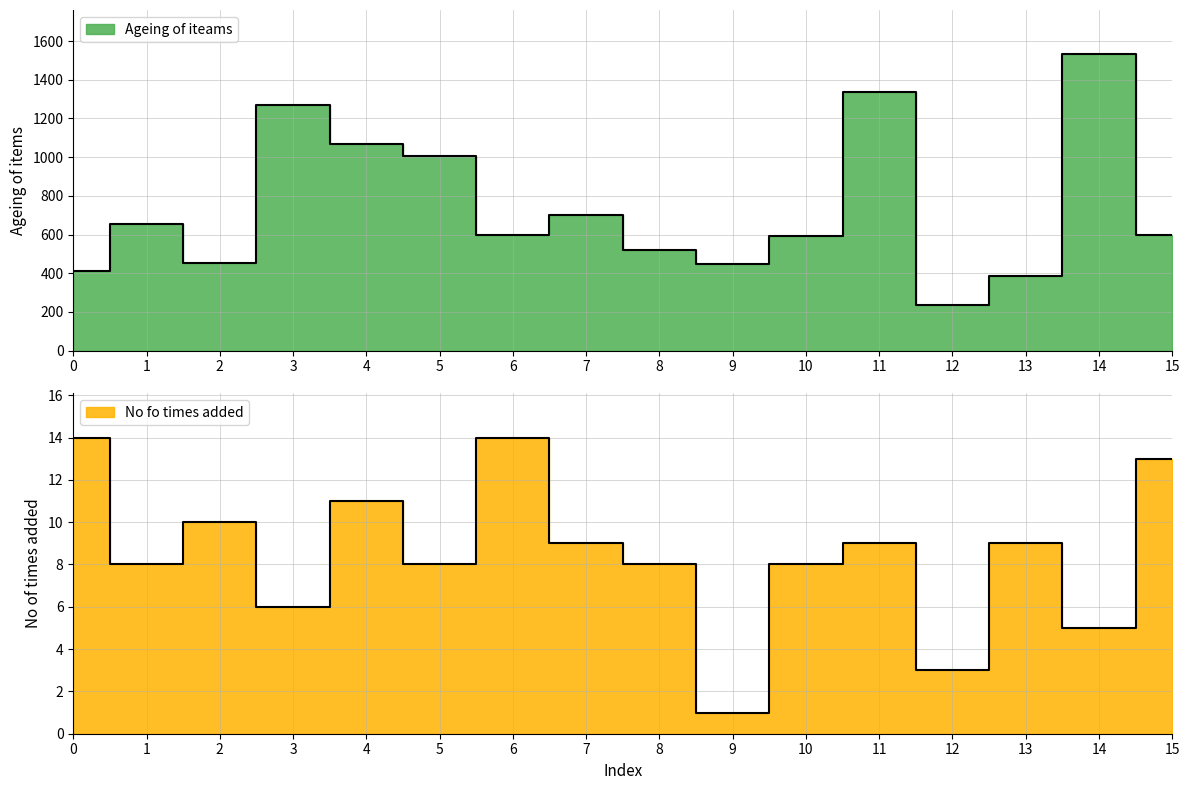

At 13, list the series in order from largest to smallest.

Ageing of iteams, No fo times added